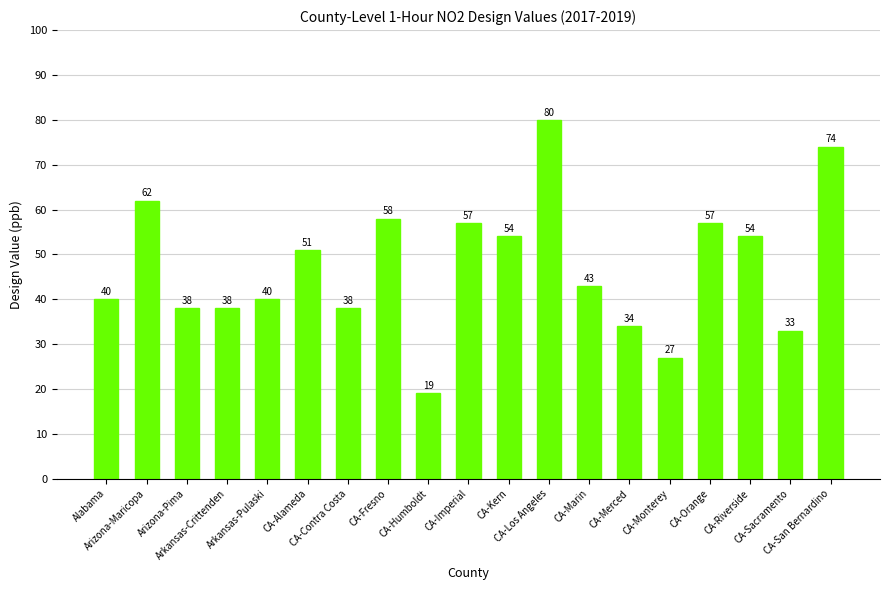

What is the smallest value displayed?

19